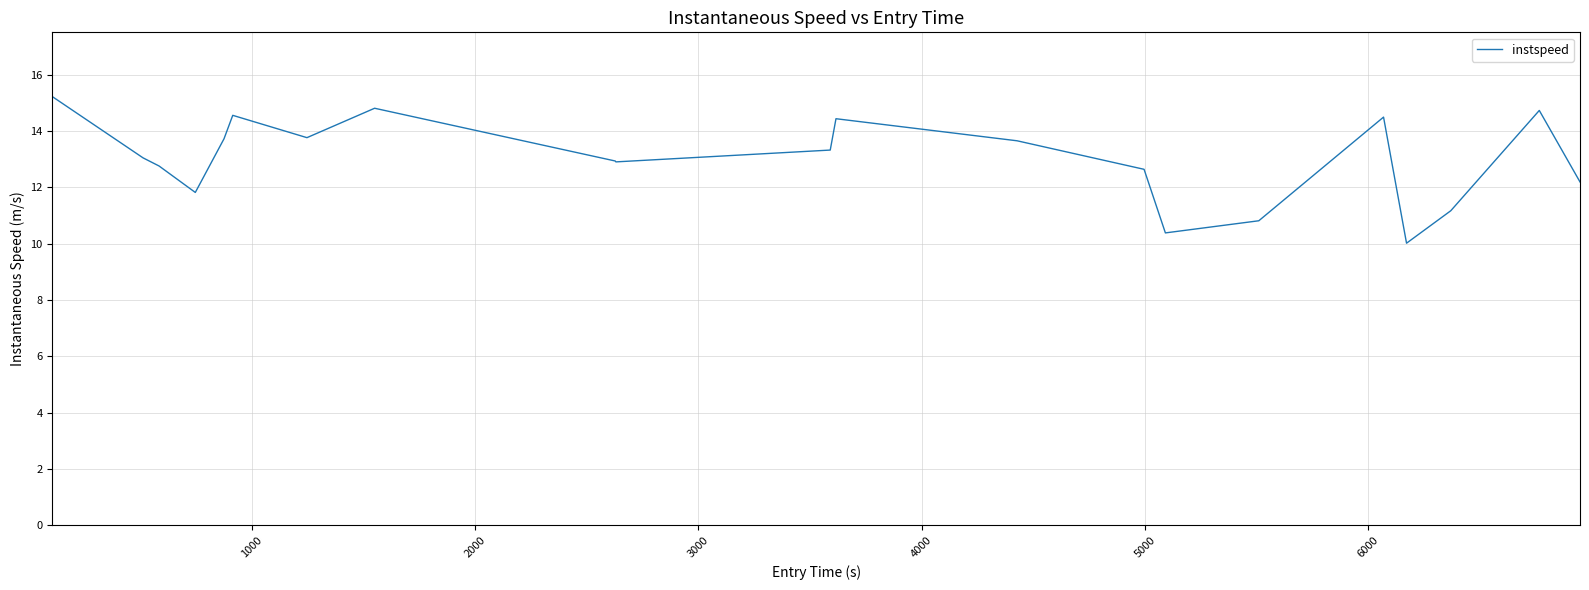

What is the minimum value shown in the chart?

10.0